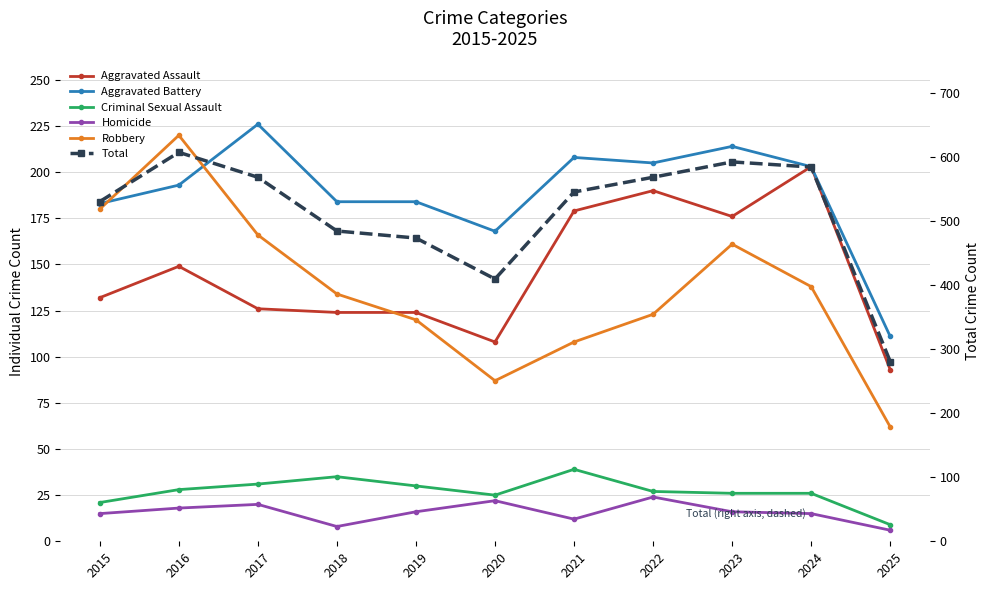

What is the lowest value of the Aggravated Battery series?

111